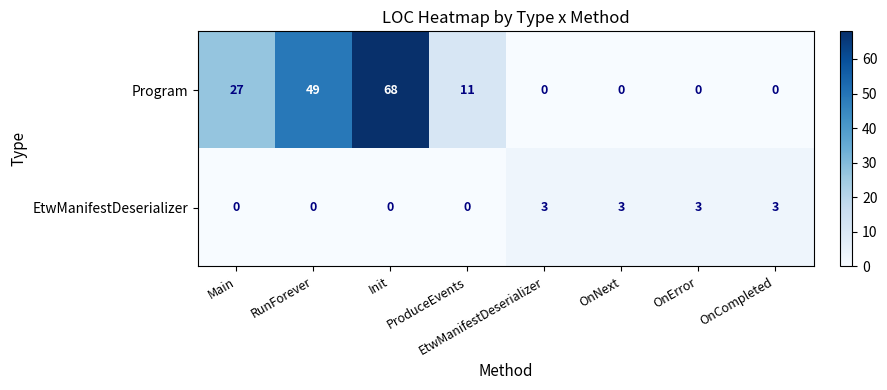

Is it true that Program equals 42 at EtwManifestDeserializer?

False